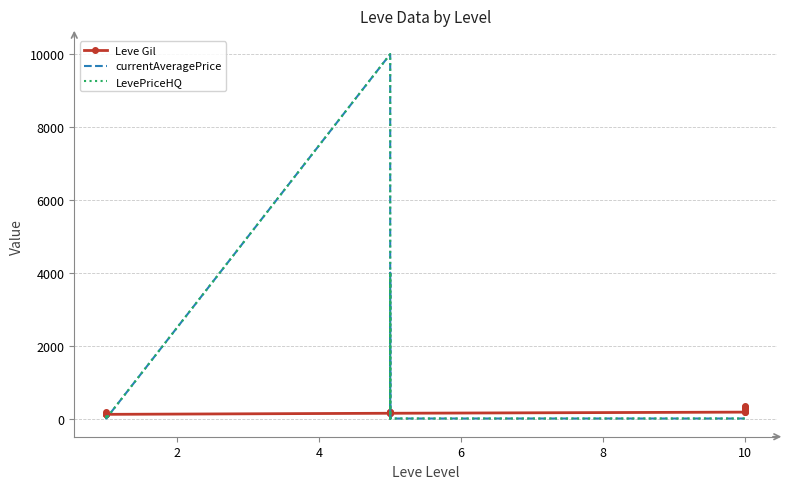

What is the difference between the maximum and minimum values in the Leve Gil series?

238